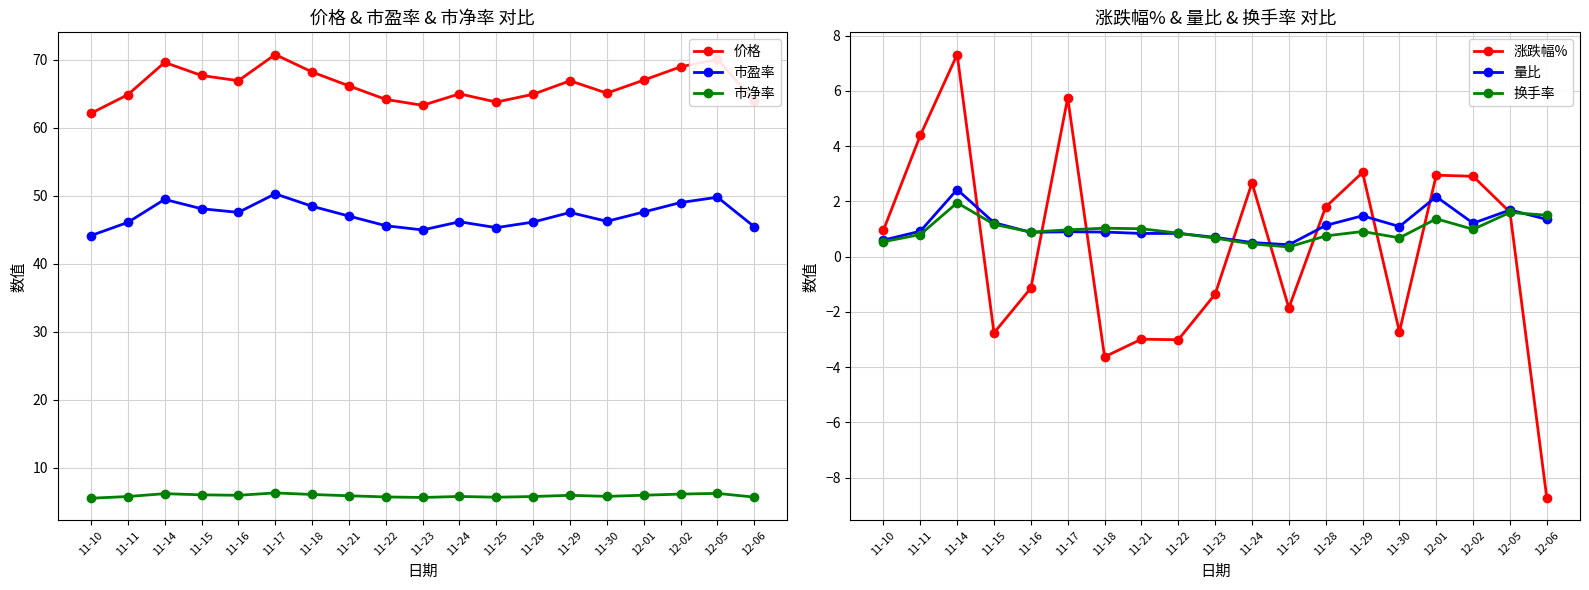

Rank the categories by 换手率 value from lowest to highest.

11-25, 11-24, 11-10, 11-23, 11-30, 11-28, 11-11, 11-22, 11-16, 11-29, 11-17, 12-02, 11-21, 11-18, 11-15, 12-01, 12-06, 12-05, 11-14